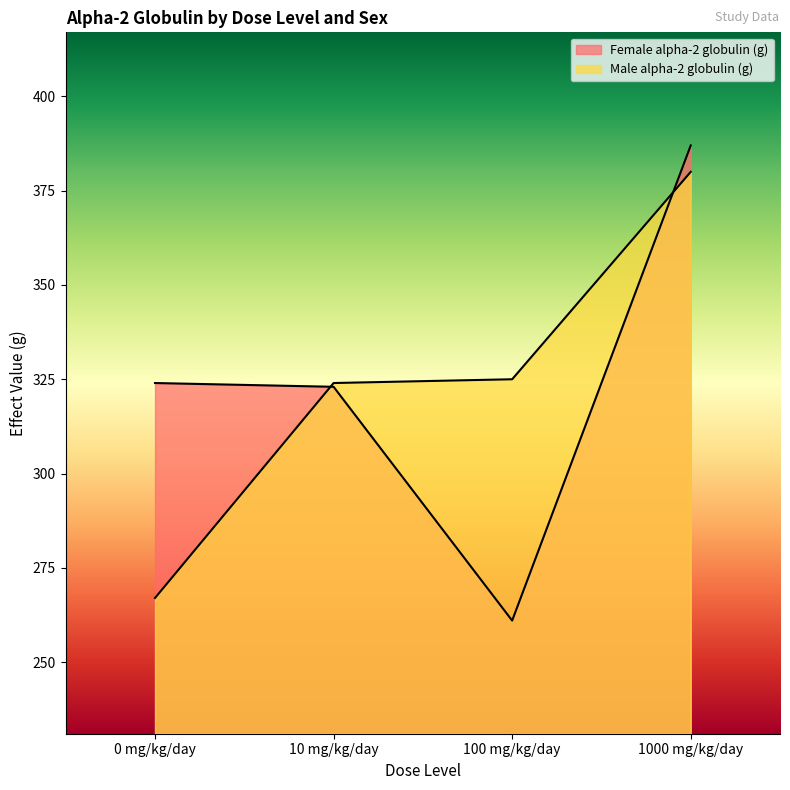

True or false: Female alpha-2 globulin (g) has more than 1 points higher than both neighbors.

False